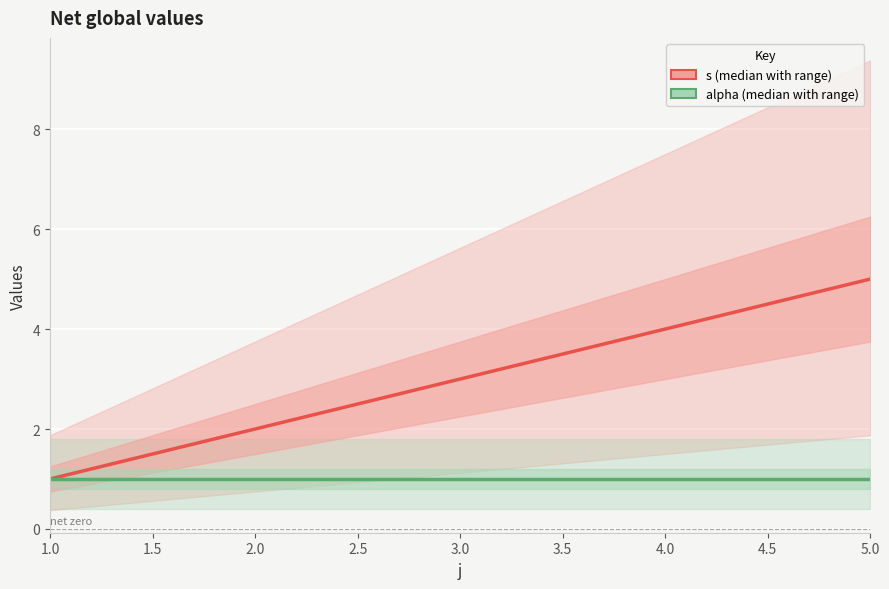

Reading left to right, what are all the values shown in this chart?

s: 1	2	3	4	5
alpha: 1	1	1	1	1